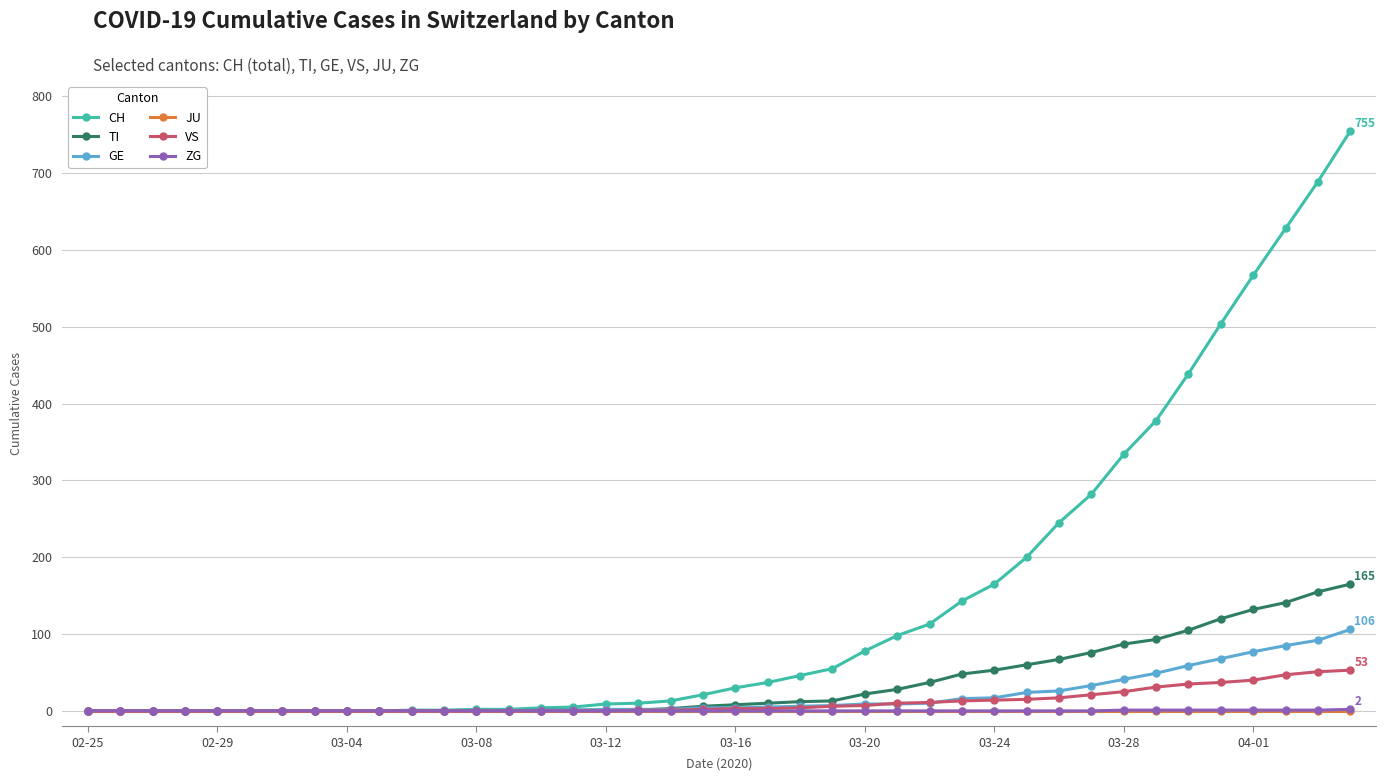

Which series has the largest range (max minus min)?

CH